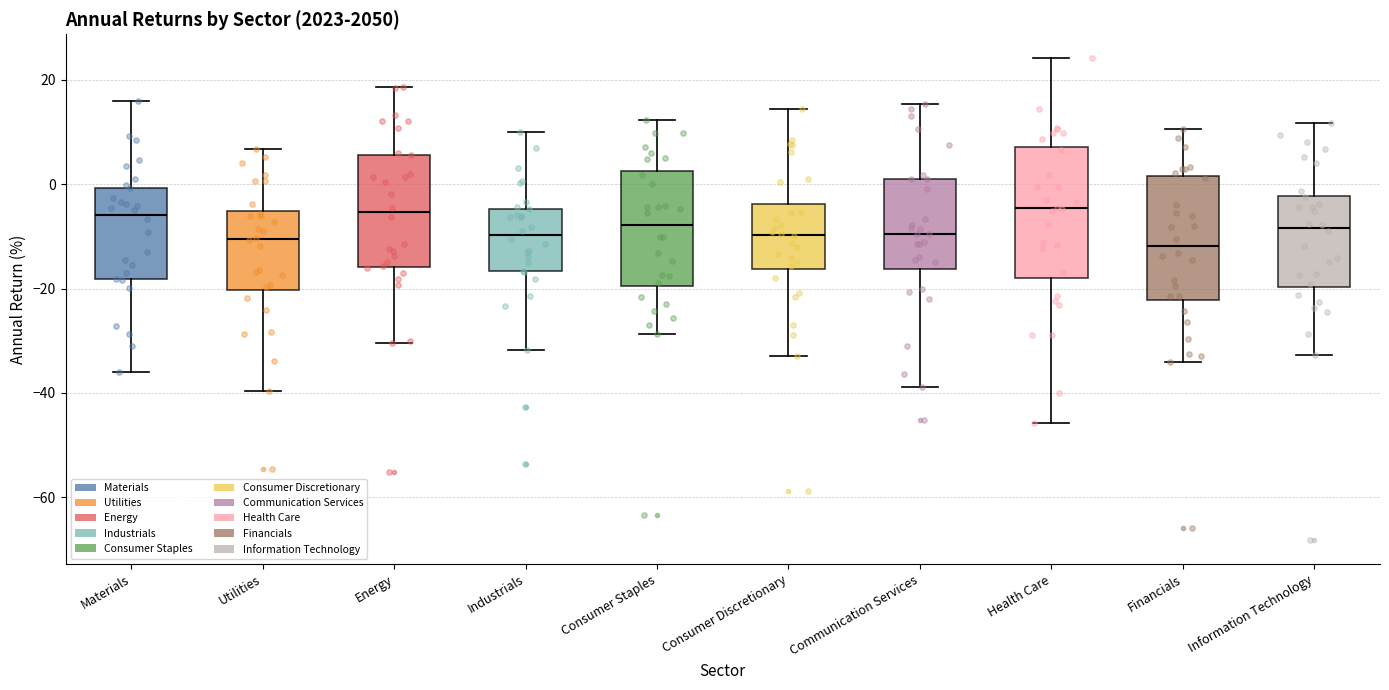

Where does the lower whisker of the box for Materials end on the y-axis? The values are not printed on the chart, so give them approximately, as read against the axis.

-36